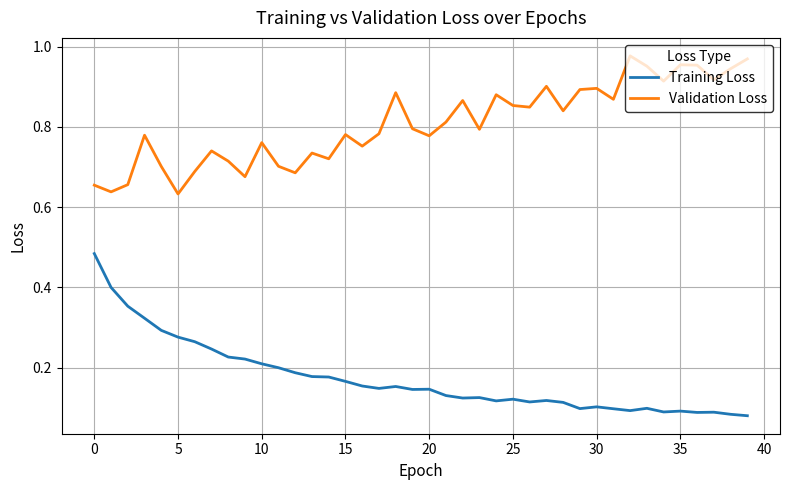

Rank the series by their maximum value, from lowest to highest.

Training Loss, Validation Loss